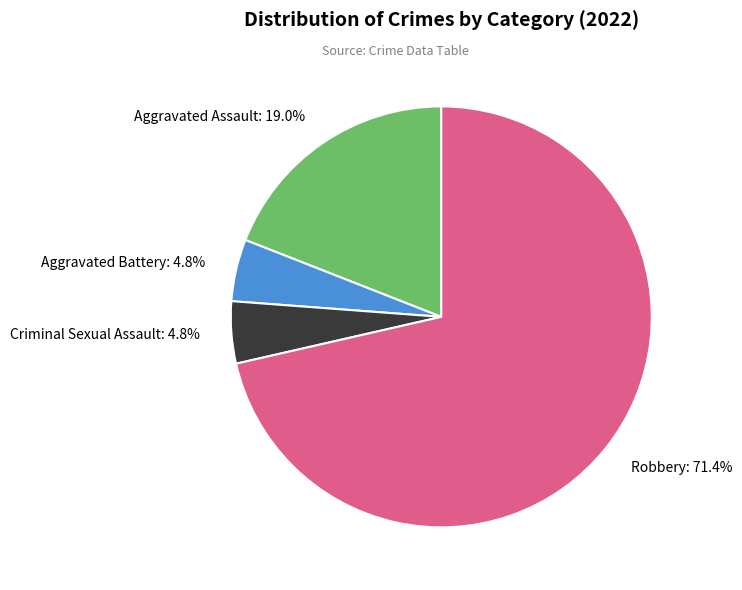

To the nearest percent, what percentage of the pie is Robbery?

71%